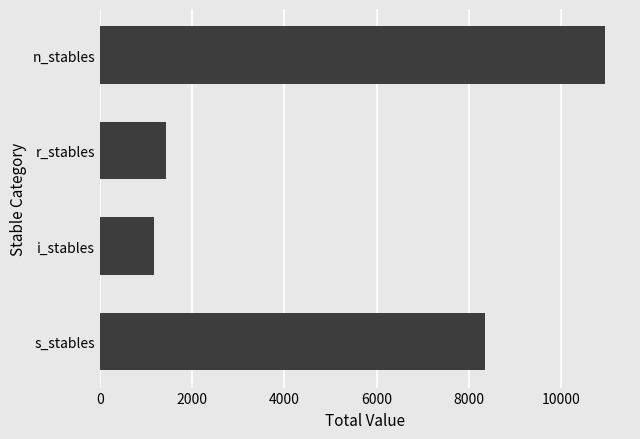

Between i_stables and r_stables, which is larger?

r_stables